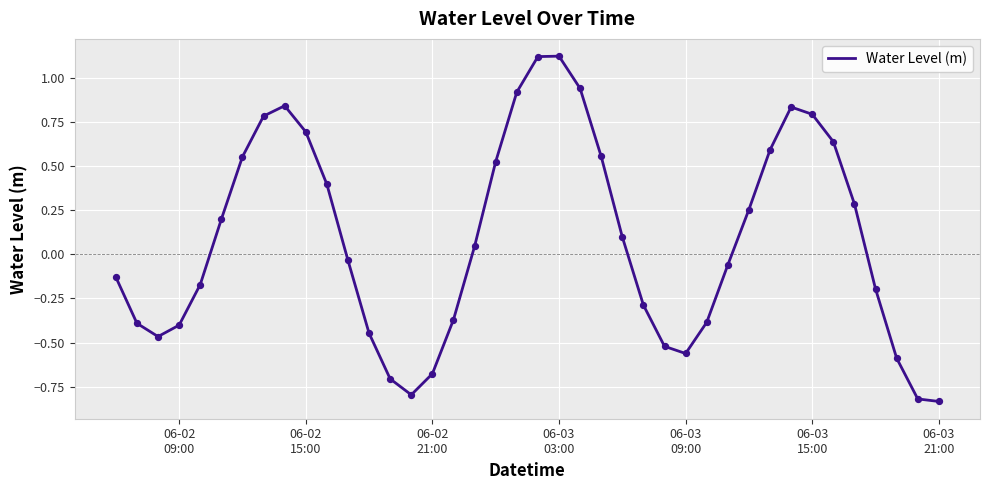

What is the difference between the maximum and minimum values?

2.0